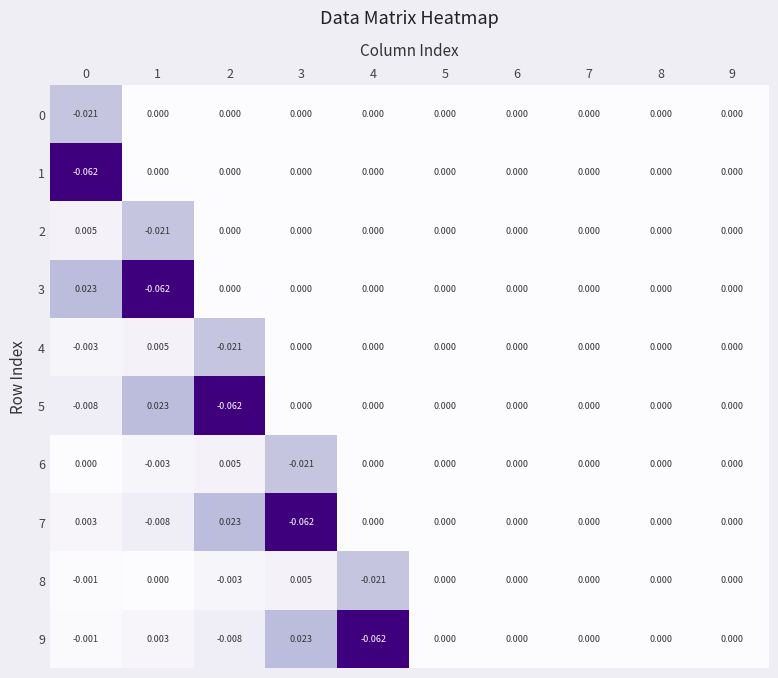

Is the value of 5 at 3 greater than the value of 7 at 1?

Yes